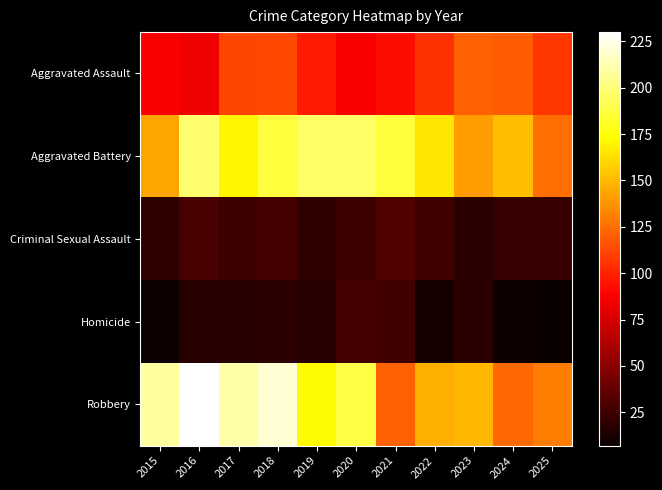

Reading left to right, list all the values displayed in this chart.

Aggravated Assault: 2015=88	2016=84	2017=112	2018=113	2019=97	2020=88	2021=93	2022=105	2023=121	2024=119	2025=107
Aggravated Battery: 2015=143	2016=197	2017=170	2018=187	2019=196	2020=196	2021=187	2022=165	2023=141	2024=152	2025=125
Criminal Sexual Assault: 2015=20	2016=28	2017=24	2018=27	2019=20	2020=24	2021=31	2022=26	2023=18	2024=22	2025=22
Homicide: 2015=8	2016=17	2017=17	2018=19	2019=17	2020=27	2021=26	2022=11	2023=18	2024=9	2025=7
Robbery: 2015=209	2016=230	2017=210	2018=220	2019=172	2020=189	2021=121	2022=147	2023=149	2024=123	2025=130